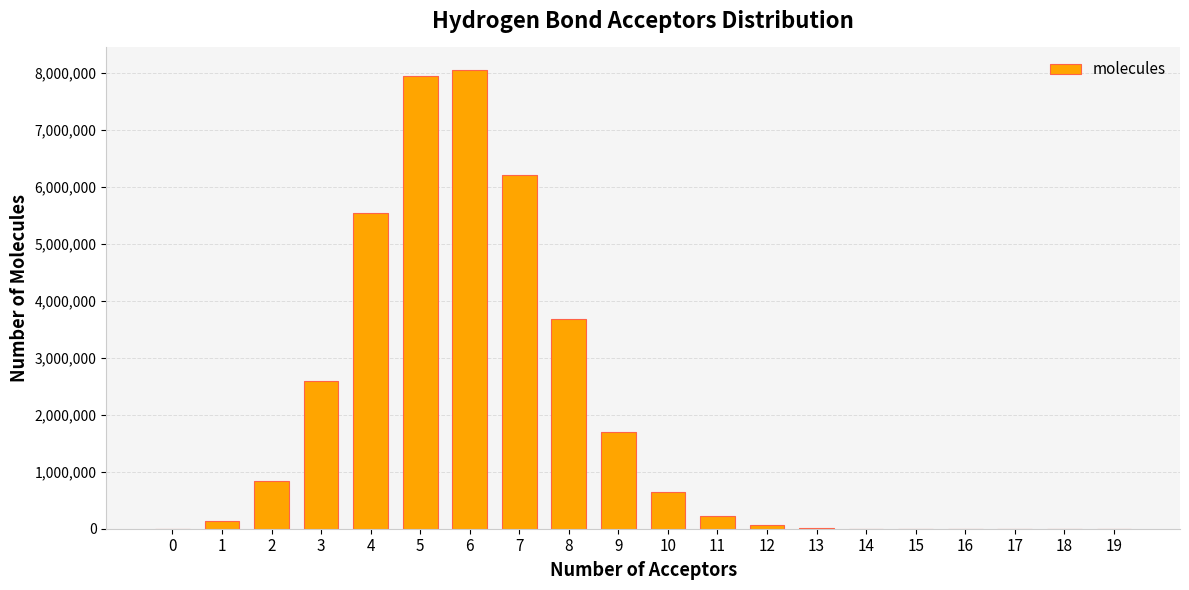

Which category has the highest value across all series?

6